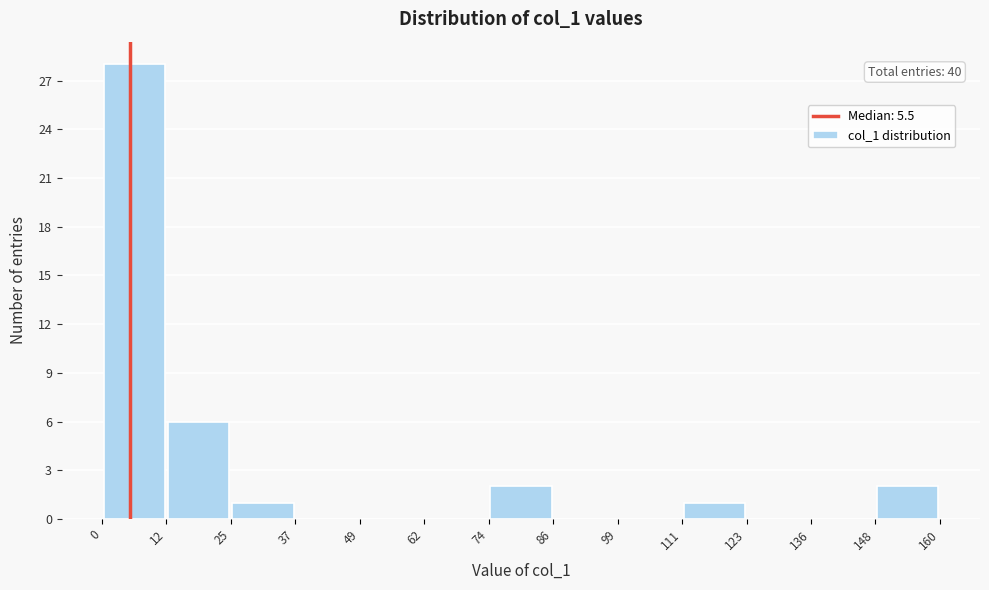

Over which range of the x-axis is the bar tallest?

0 to 12